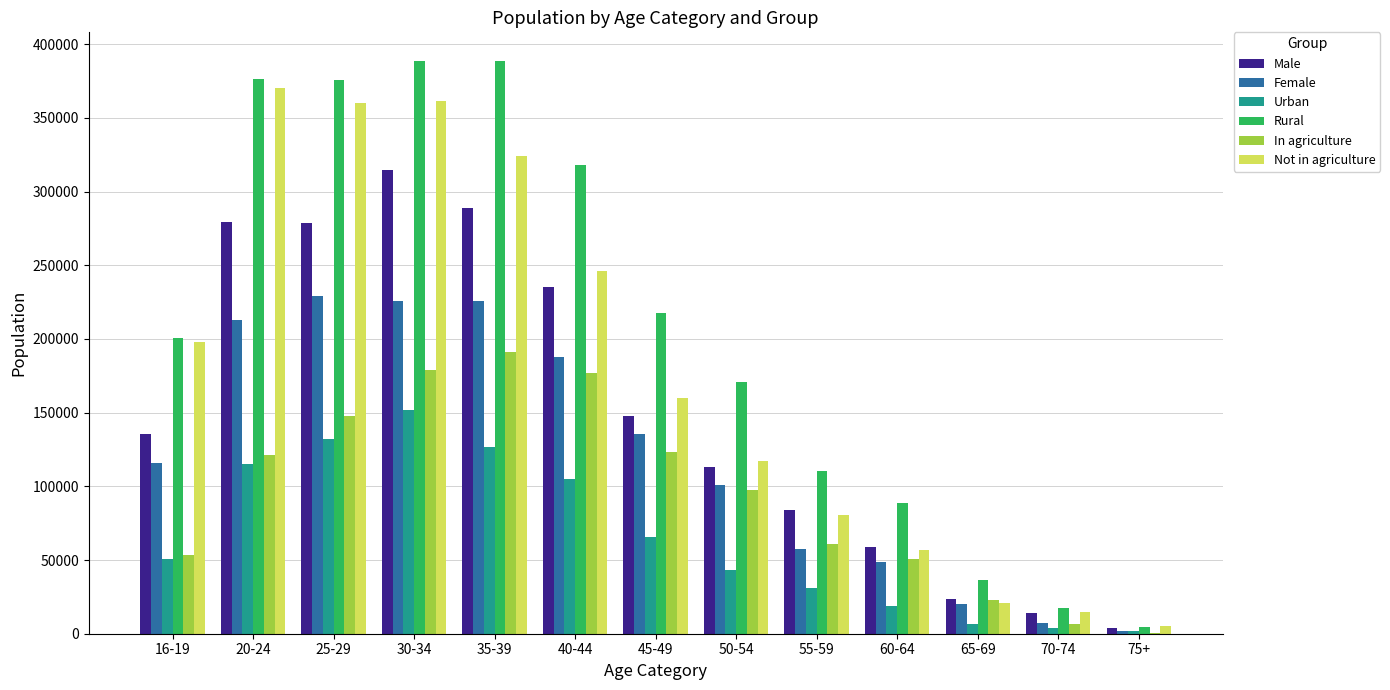

True or false: In agriculture has a value of 36361 at 25-29.

False